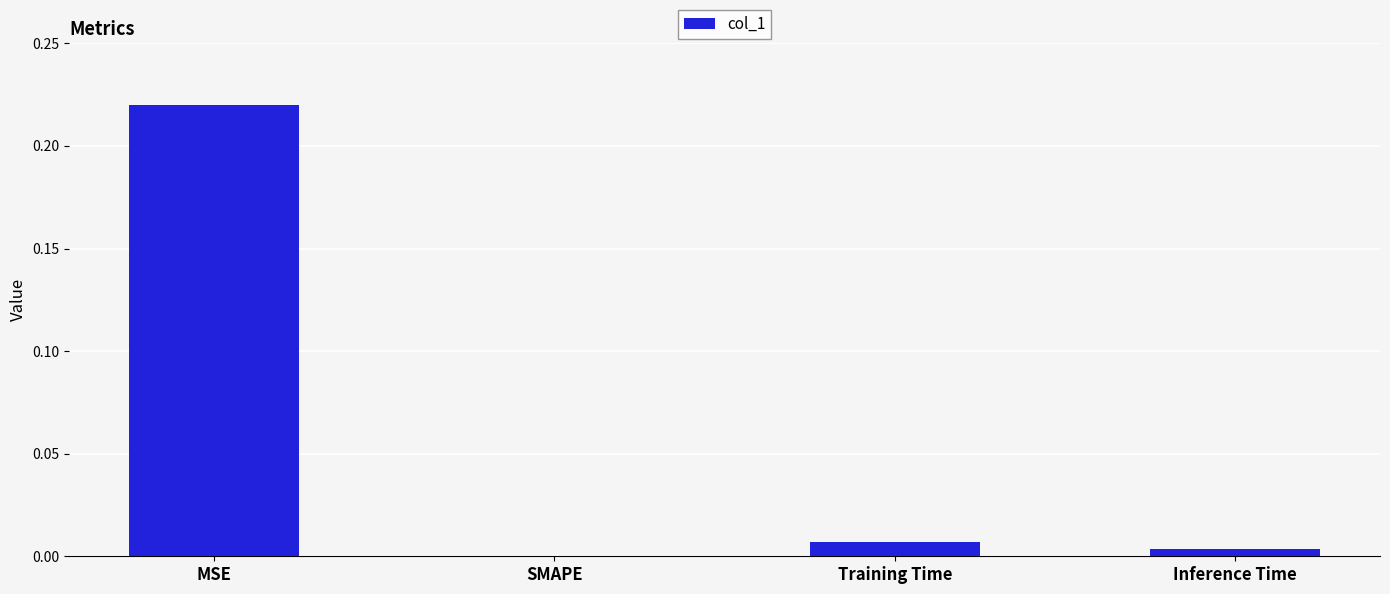

Which has a higher value, Training Time or MSE?

MSE